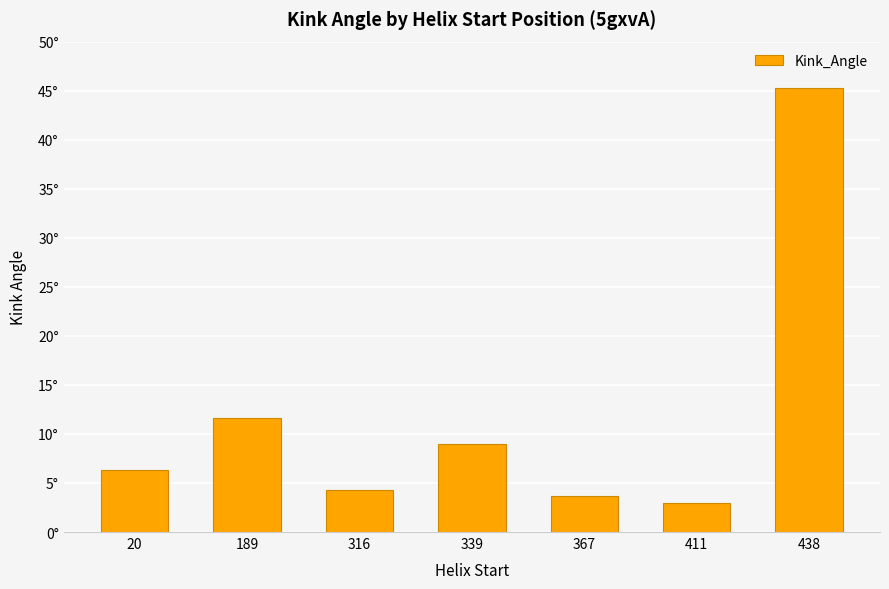

What is the greatest value displayed?

45.3